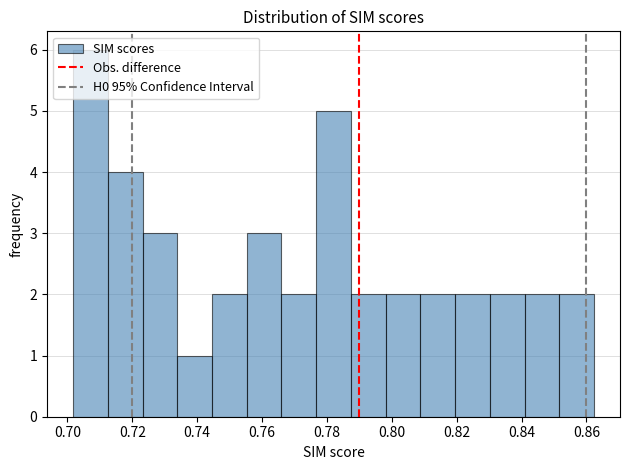

What is the height of the bar covering 0.744 to 0.756 on the x-axis? Neither the bar edges nor the heights are printed on the chart, so give them approximately, as read against the axes.

2